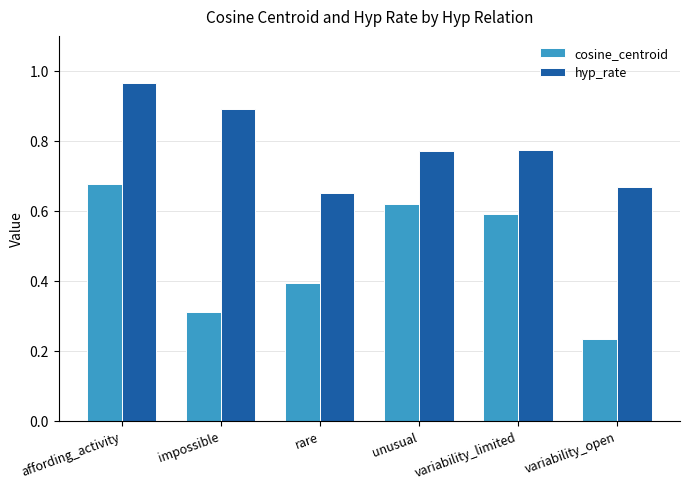

True or false: cosine_centroid has a value of 0.1 at rare.

False